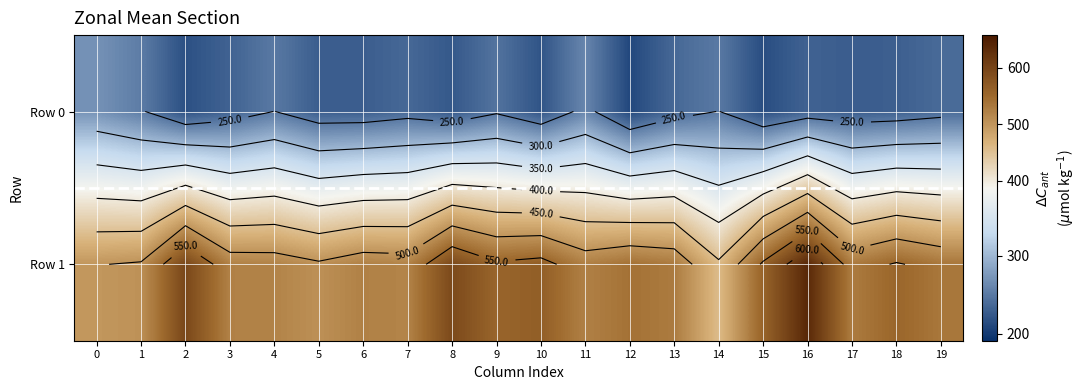

At which label is Row 0 closest to 240?

19